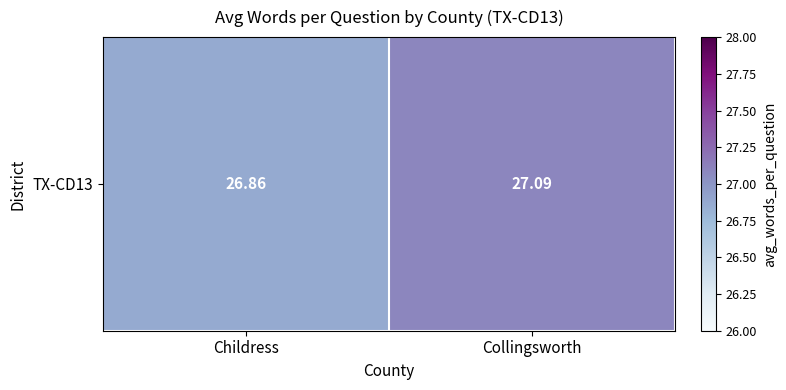

What is the average value?

27.0